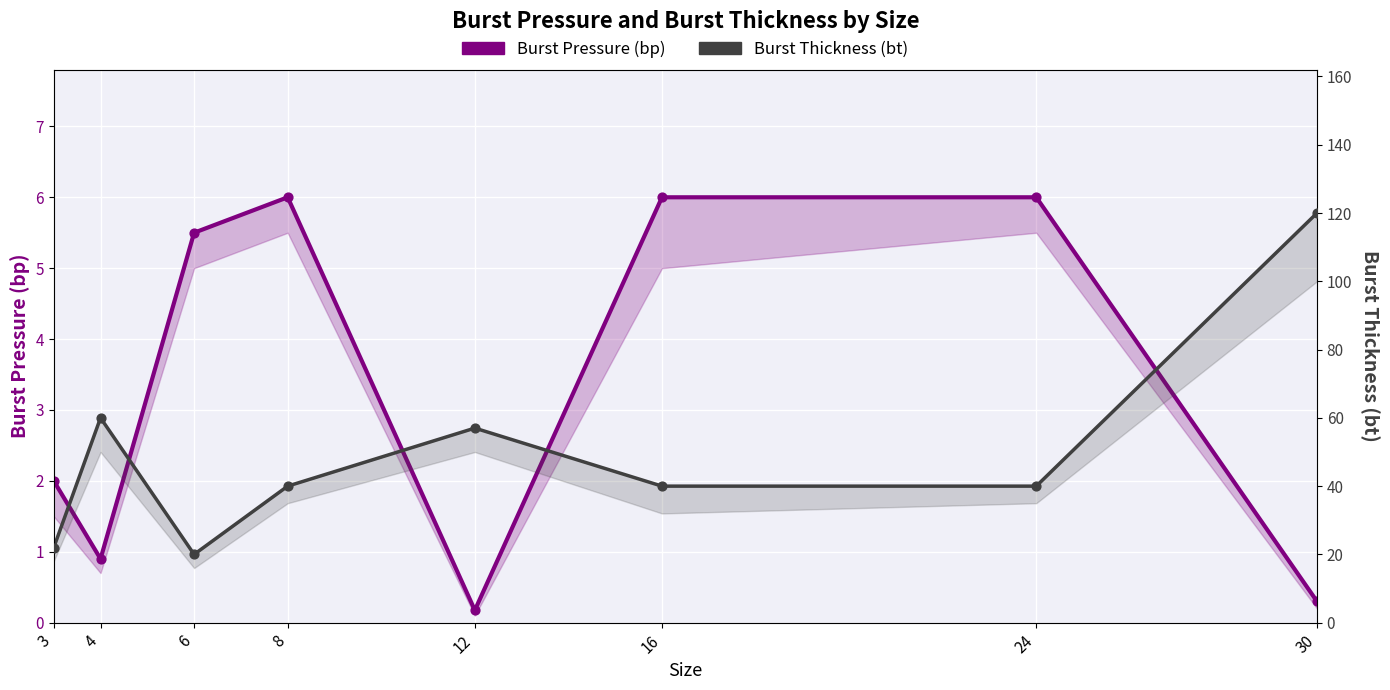

Which series reaches the minimum Y coordinate?

Burst Pressure (bp)